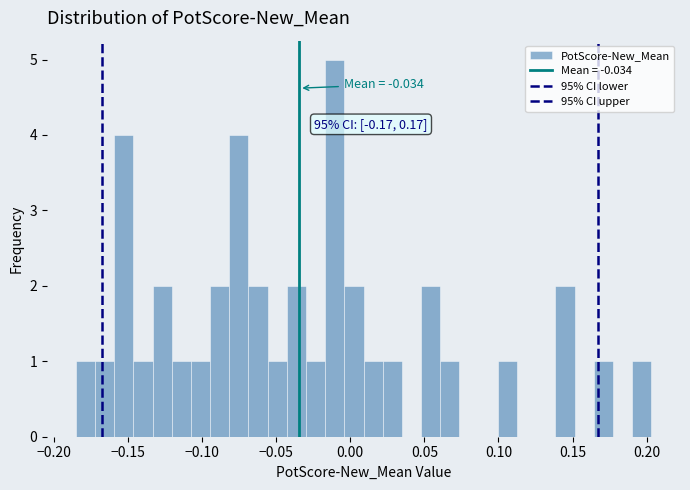

Read against the x-axis, roughly where is the centre of the tallest bar?

-0.010